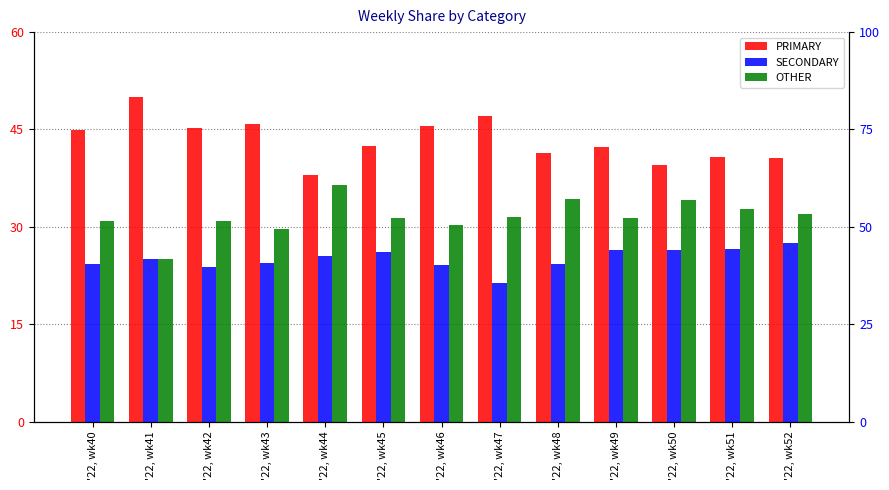

The SECONDARY series shows 33.9 at '22, wk43. True or false?

False